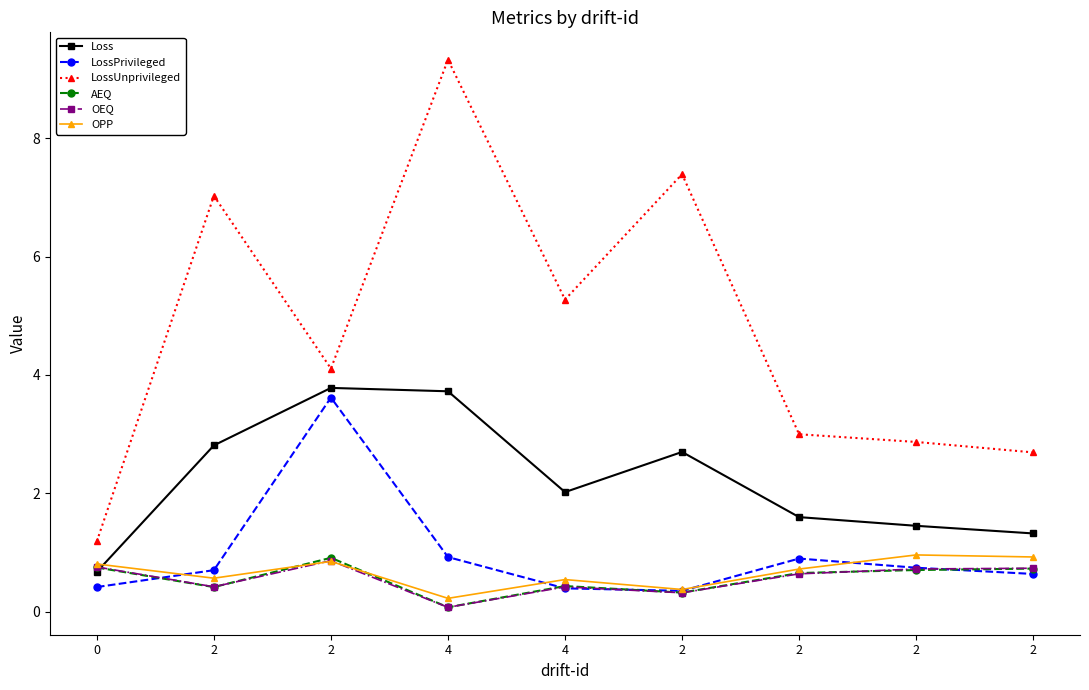

What are all the series names shown in the legend?

Loss, LossPrivileged, LossUnprivileged, AEQ, OEQ, OPP